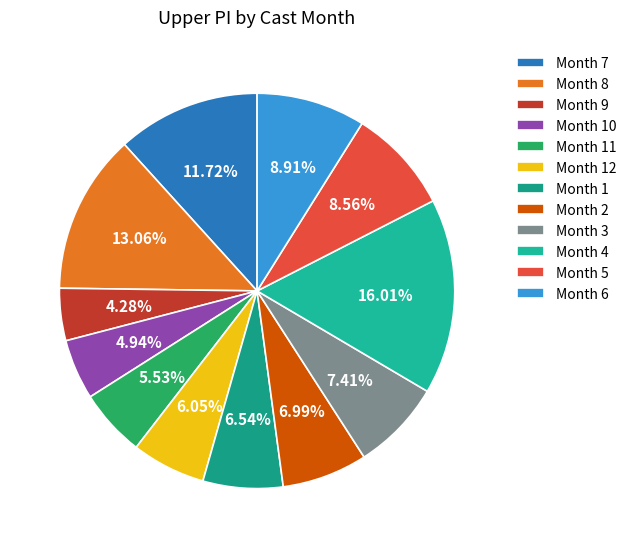

How many segments does this pie chart have?

12